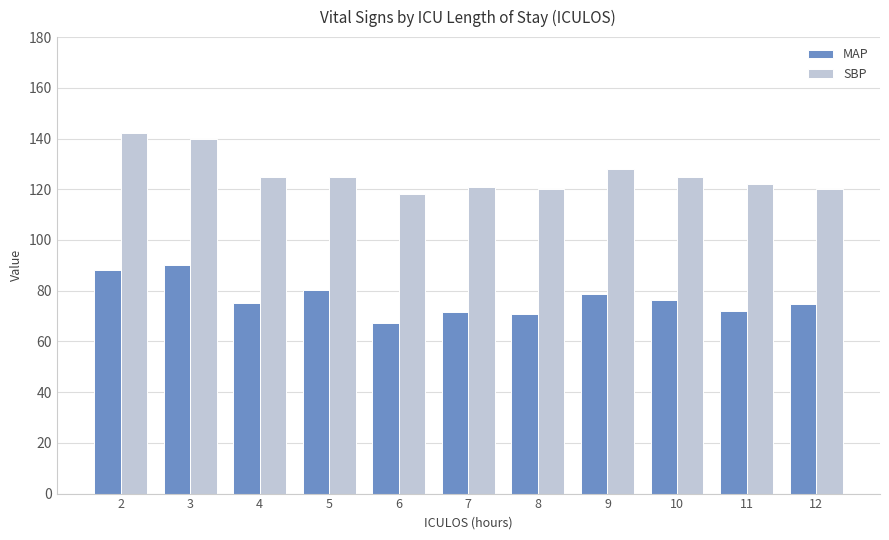

At which label does MAP reach its minimum?

6